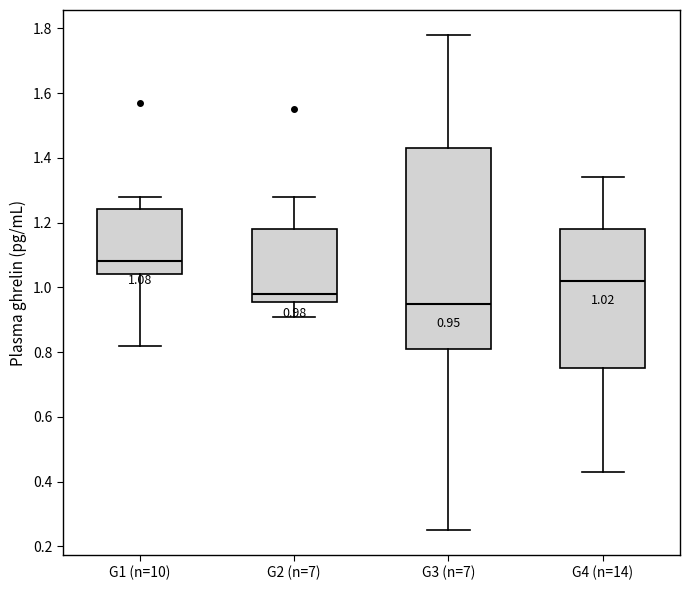

Which box's median line is the lowest?

G3 (n=7)